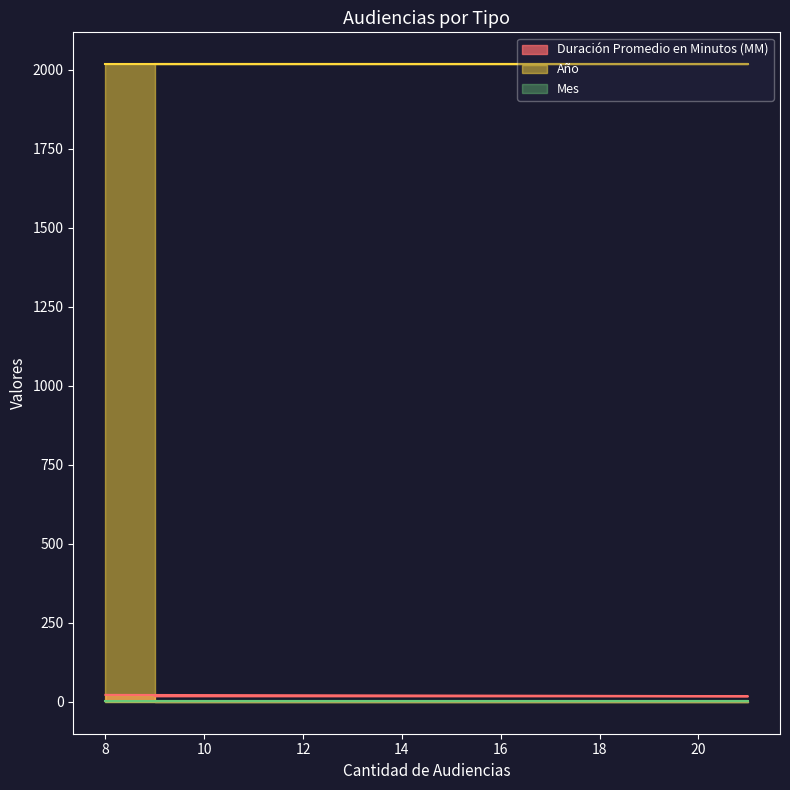

What is the label of the 3rd point from the left?

8